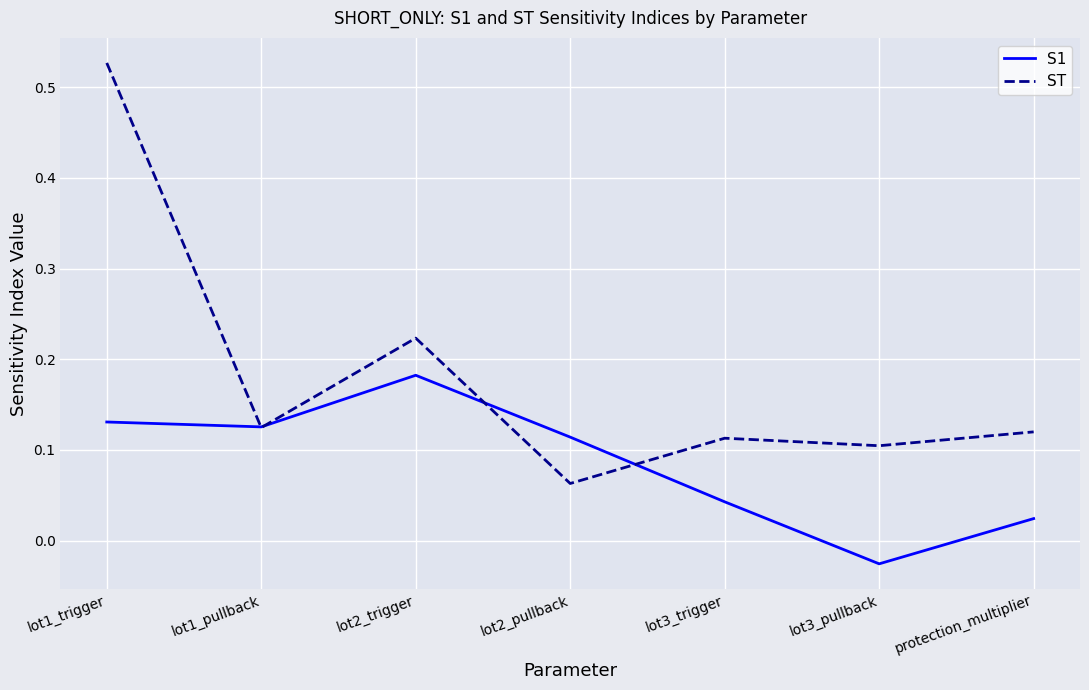

Rank the series by their average value, from lowest to highest.

S1, ST